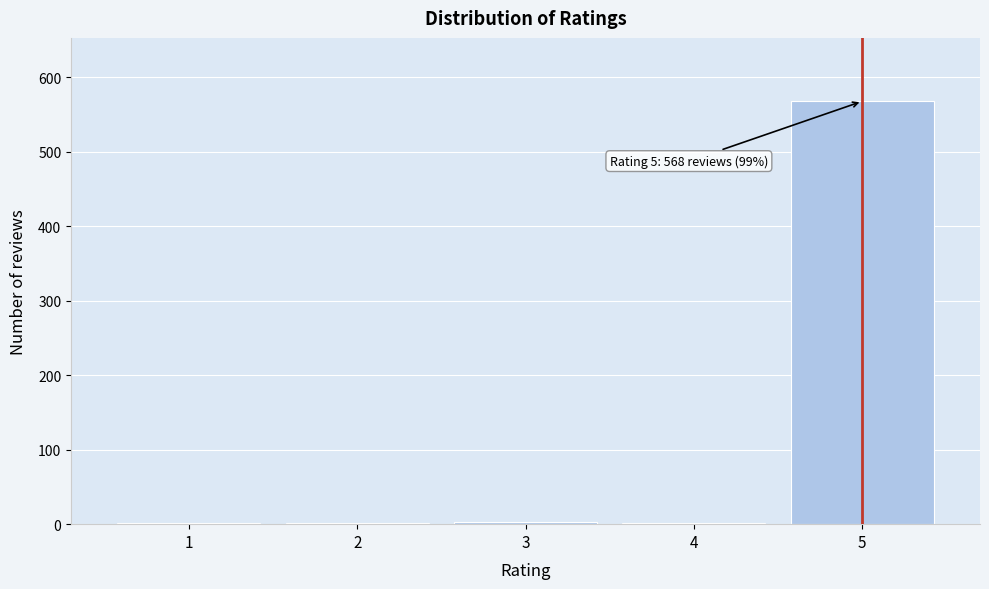

What is the greatest value displayed?

568